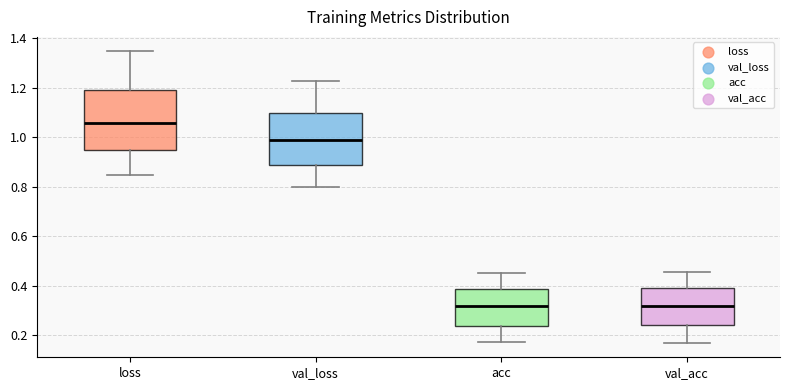

Comparing the boxes themselves (not the whiskers), which one is the tallest?

loss